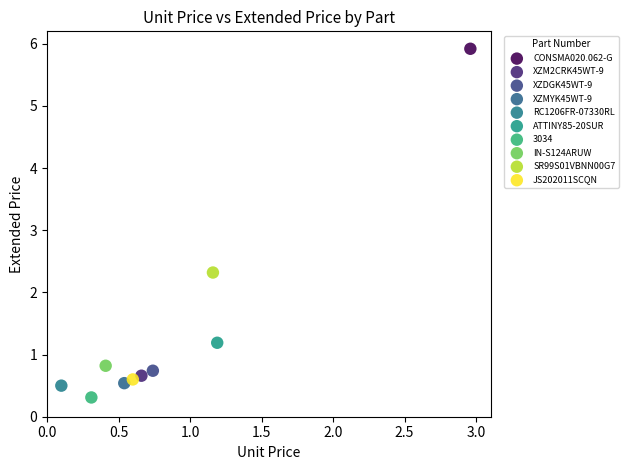

Which series reaches the minimum Y coordinate?

3034